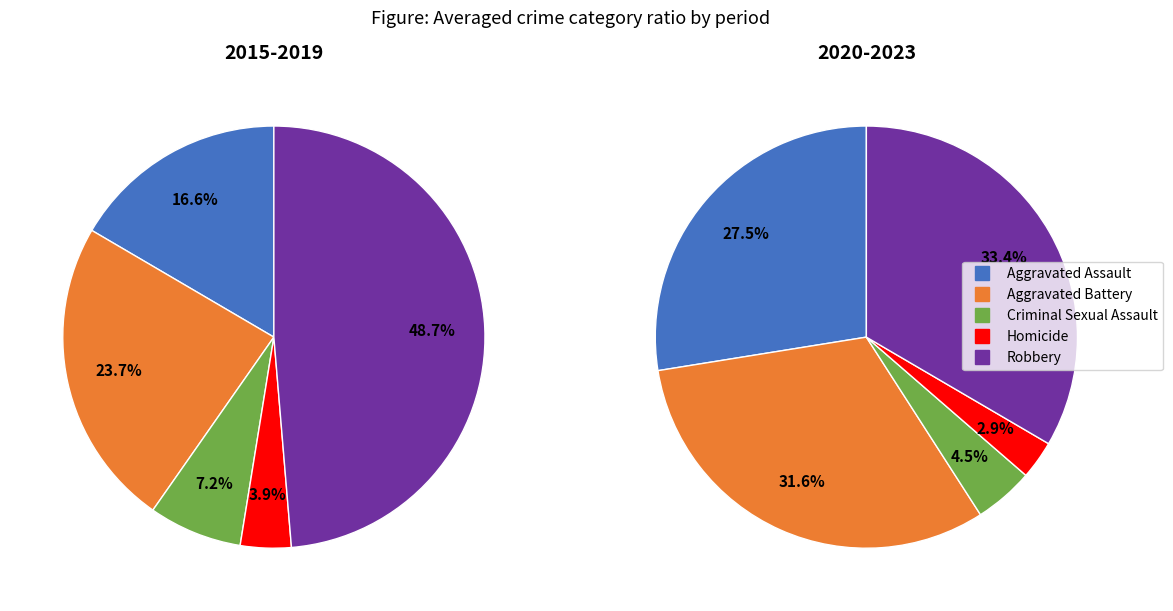

Combined, do 2022 and 2021 account for over 50%?

No